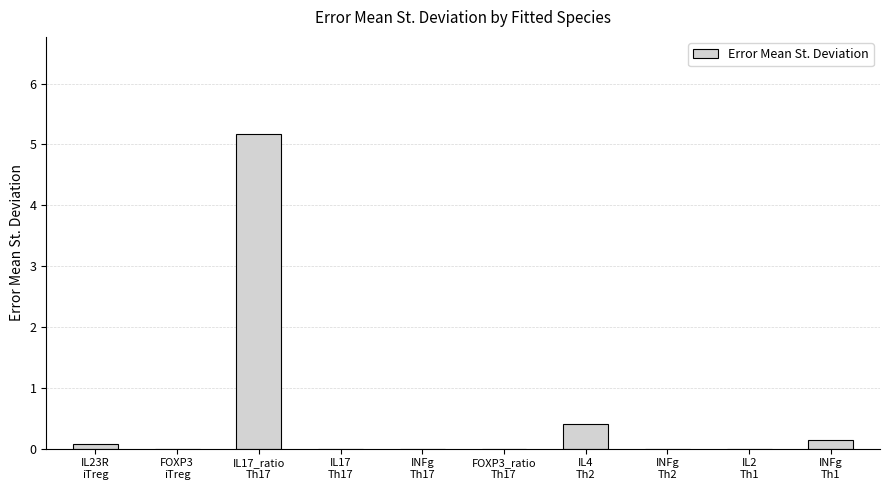

How many series are shown in this chart?

1